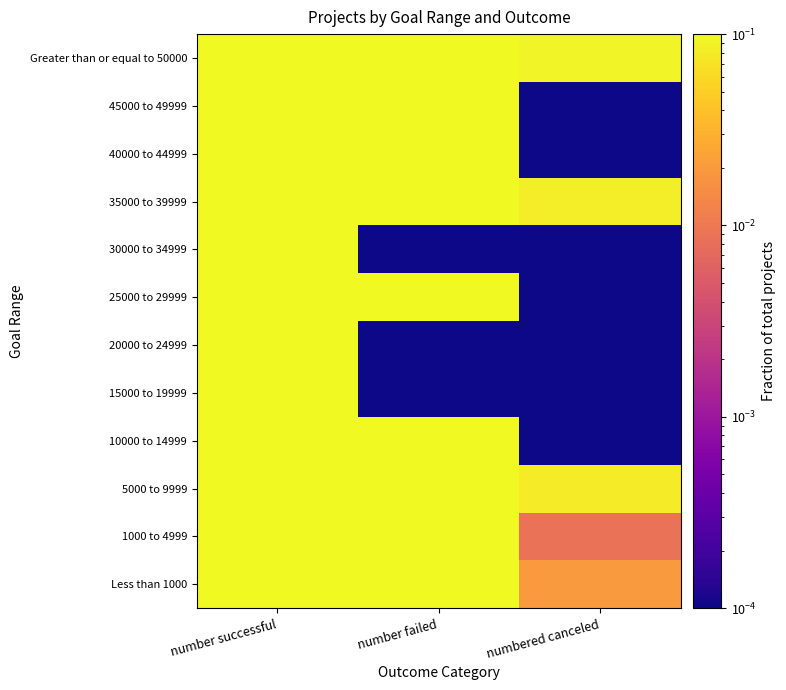

Reading left to right, transcribe all the data shown in this chart.

Less than 1000: number successful=0.6	number failed=0.4	numbered canceled=0.0
1000 to 4999: number successful=0.8	number failed=0.2	numbered canceled=0.0
5000 to 9999: number successful=0.5	number failed=0.4	numbered canceled=0.1
10000 to 14999: number successful=0.4	number failed=0.6	numbered canceled=0.0
15000 to 19999: number successful=1.0	number failed=0.0	numbered canceled=0.0
20000 to 24999: number successful=1.0	number failed=0.0	numbered canceled=0.0
25000 to 29999: number successful=0.8	number failed=0.2	numbered canceled=0.0
30000 to 34999: number successful=1.0	number failed=0.0	numbered canceled=0.0
35000 to 39999: number successful=0.7	number failed=0.2	numbered canceled=0.1
40000 to 44999: number successful=0.8	number failed=0.2	numbered canceled=0.0
45000 to 49999: number successful=0.7	number failed=0.3	numbered canceled=0.0
Greater than or equal to 50000: number successful=0.4	number failed=0.5	numbered canceled=0.1